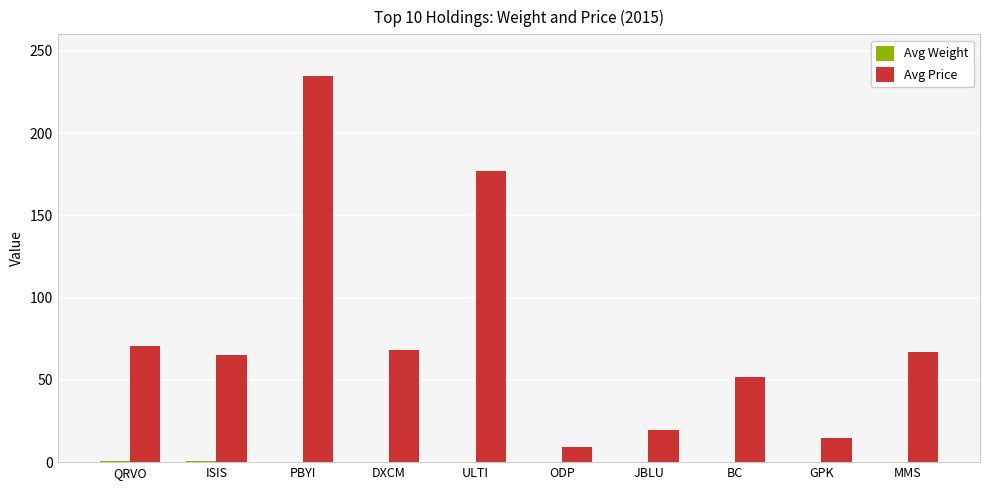

The Avg Price series shows 19.7 at JBLU. True or false?

True